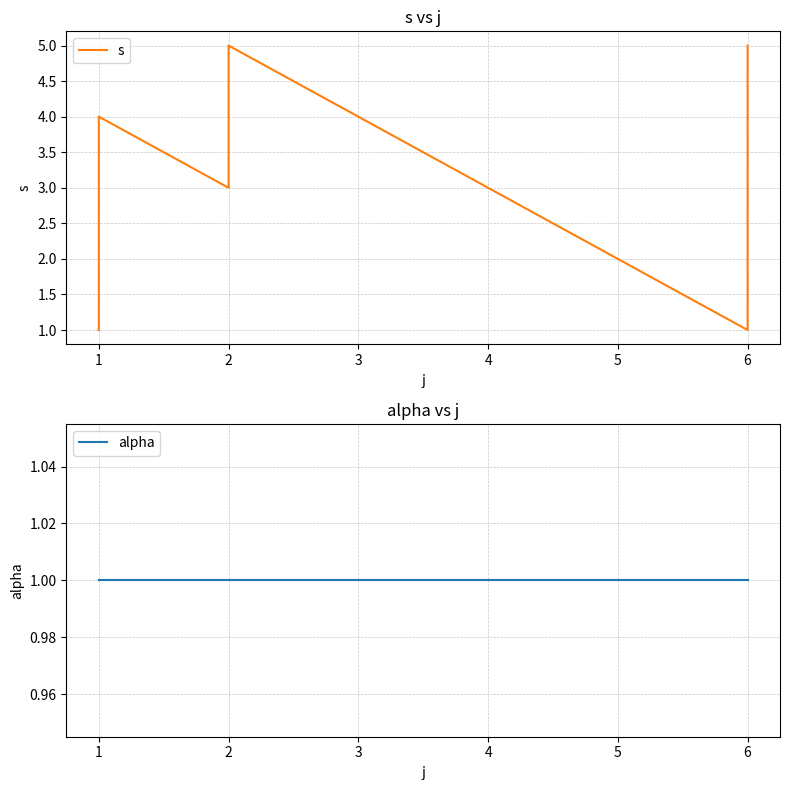

Reading left to right, what are all the values shown in this chart?

s: 1	2	4	3	5	1	2	3	4	5
alpha: 1	1	1	1	1	1	1	1	1	1